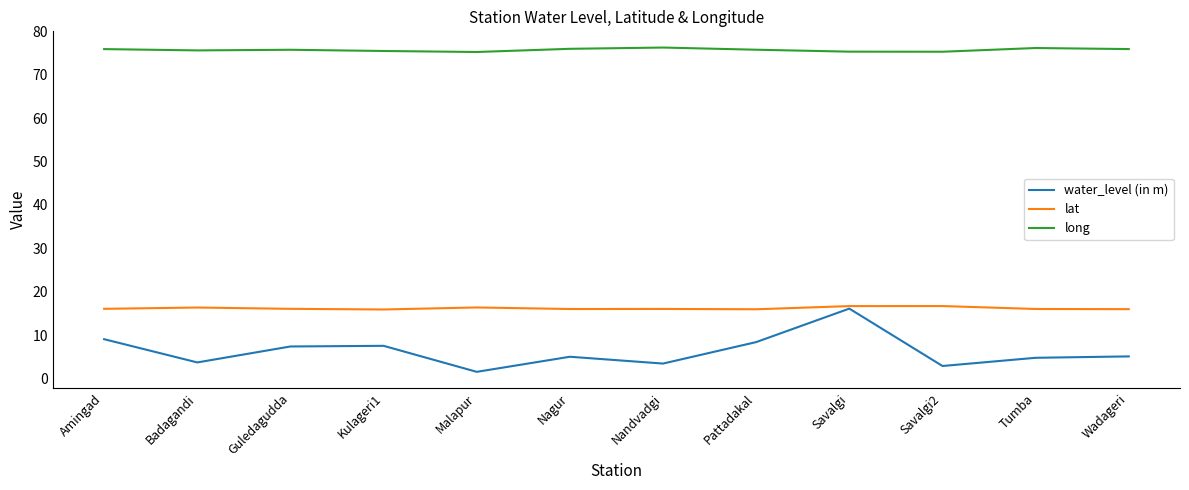

Rank the series at Kulageri1 from lowest to highest value.

water_level (in m), lat, long